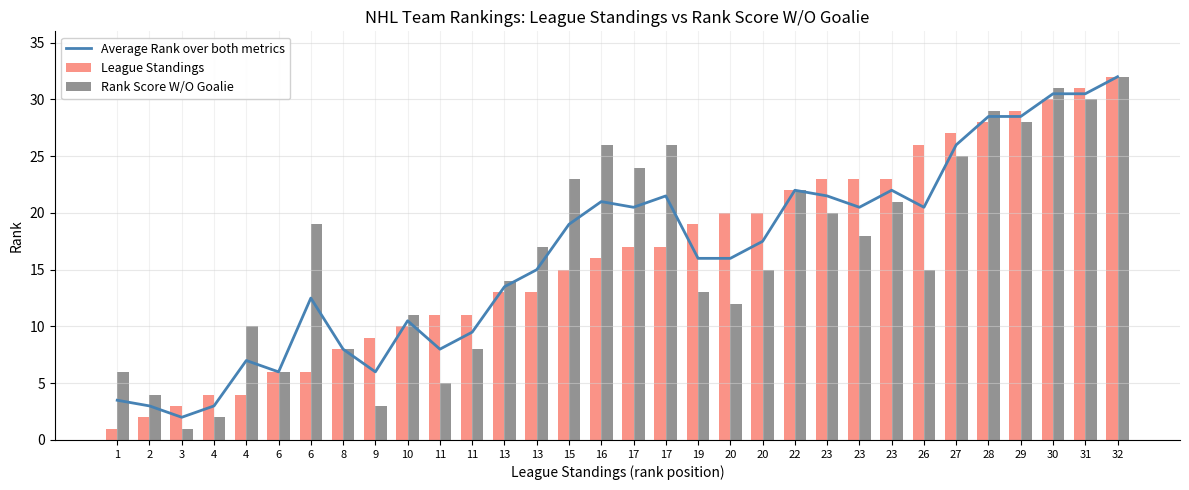

What is the average value of the Average Rank over both metrics series?

16.3